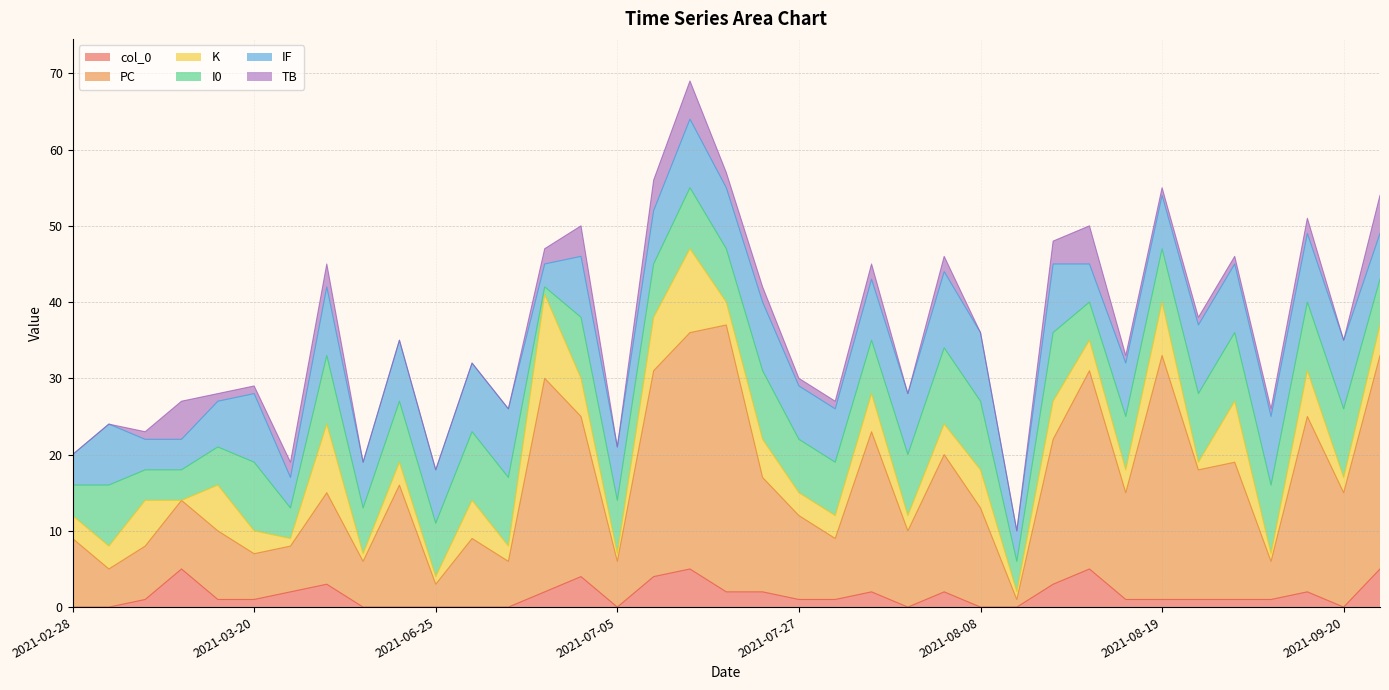

Rank the series by their maximum value, from lowest to highest.

col_0, TB, I0, IF, K, PC